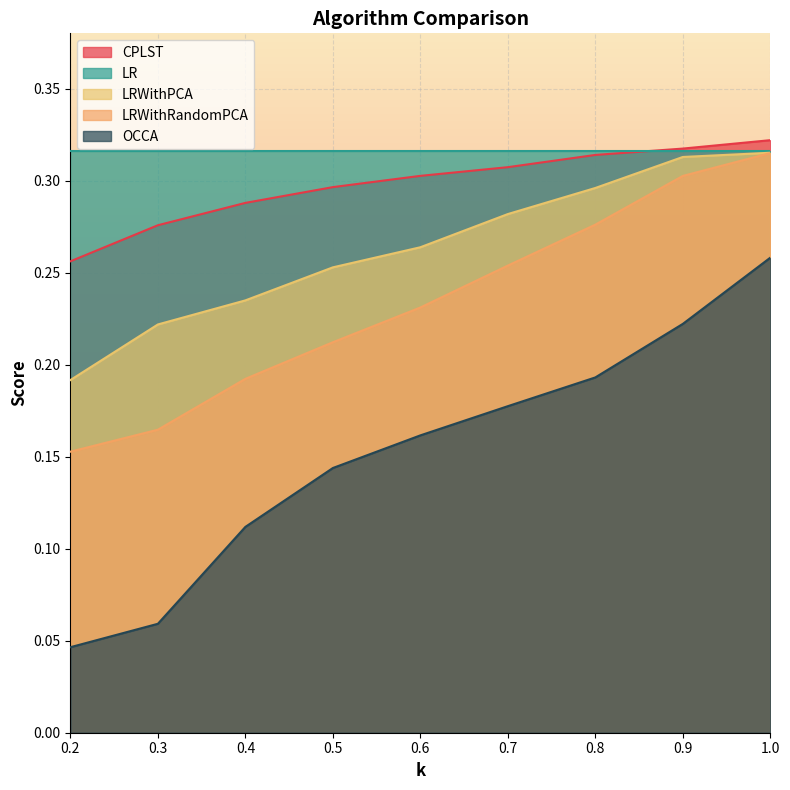

Read the OCCA value at 0.6.

0.2